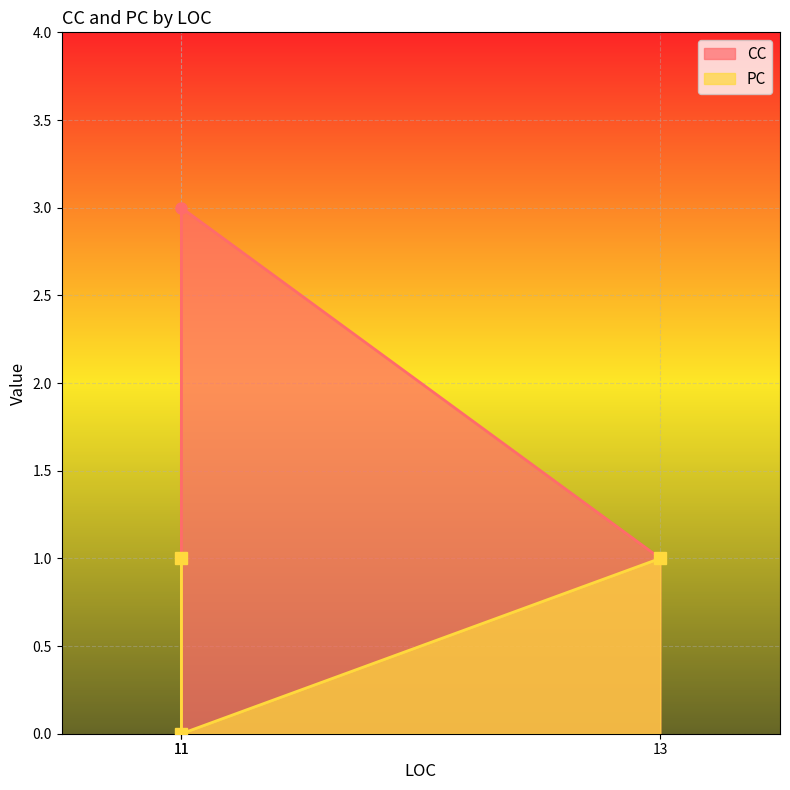

Reading left to right, extract all data points from this chart.

CC: 11=3	11=1	13=1
PC: 11=0	11=1	13=1